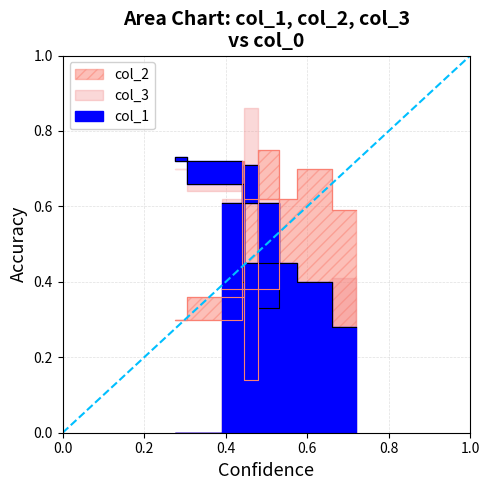

At which category does col_2 reach its first local valley?

29